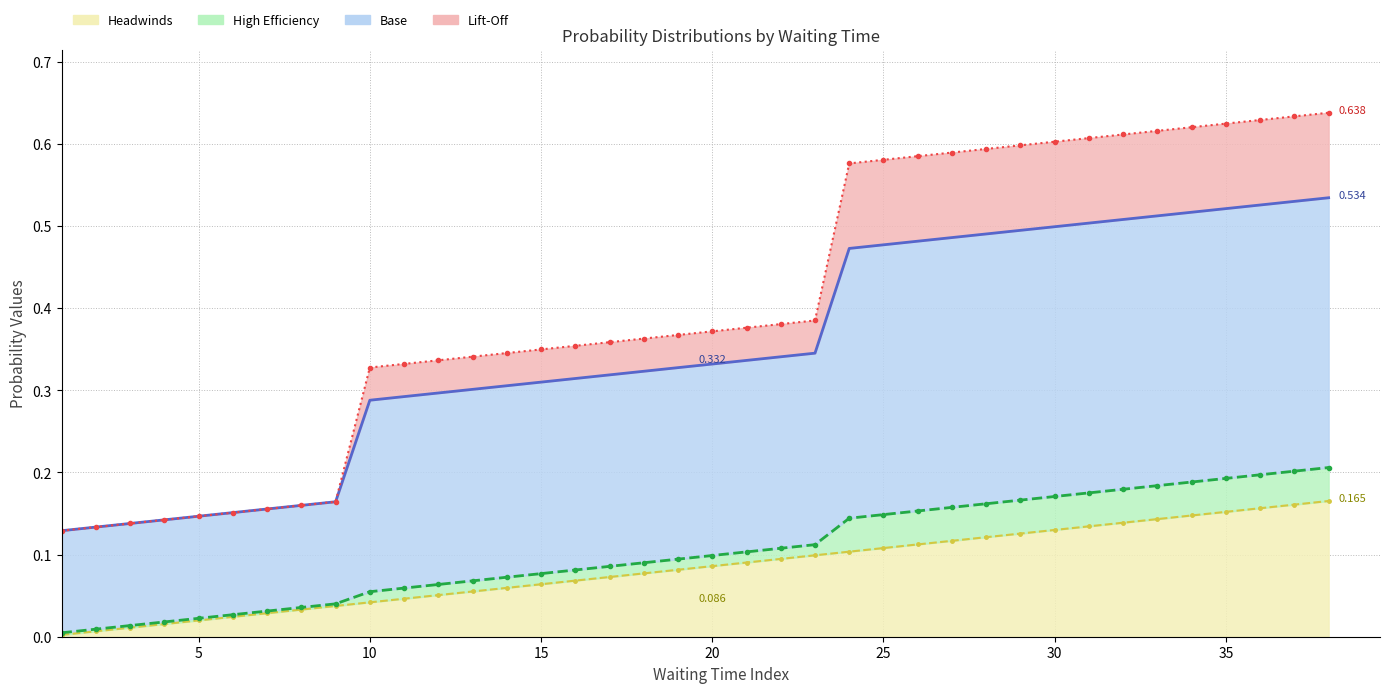

What is the maximum value shown in the chart?

0.6